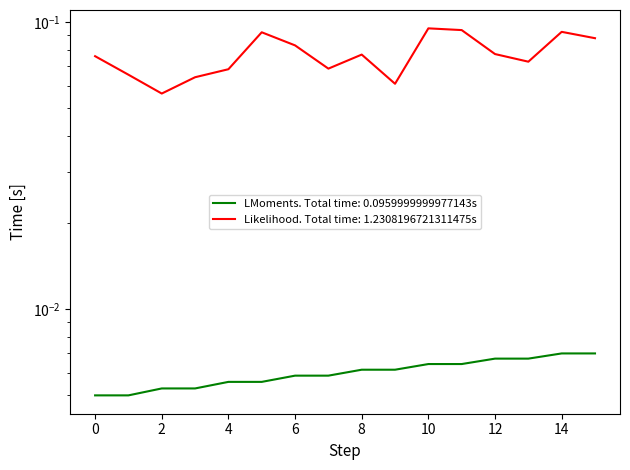

How many series are shown in this chart?

2